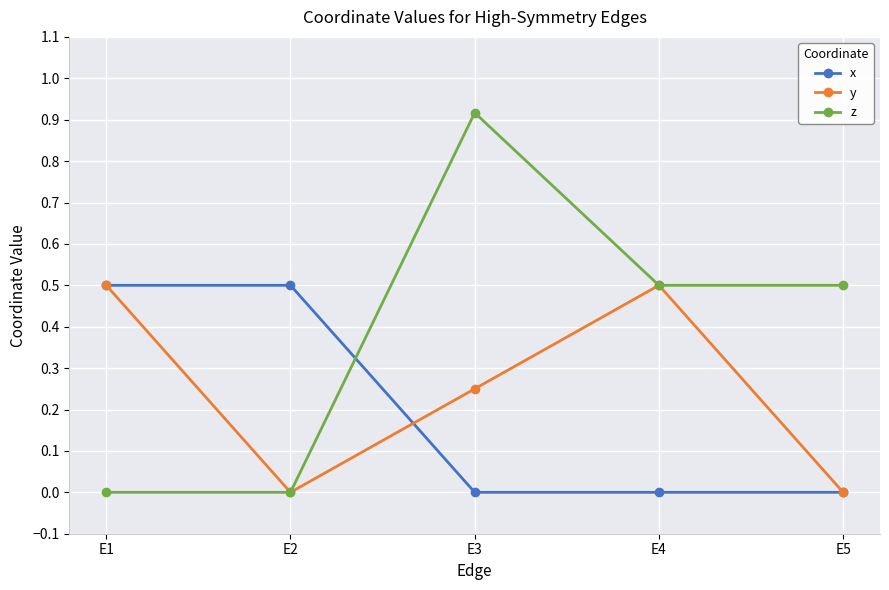

What is the value of the x point at the 1st from the left?

0.5